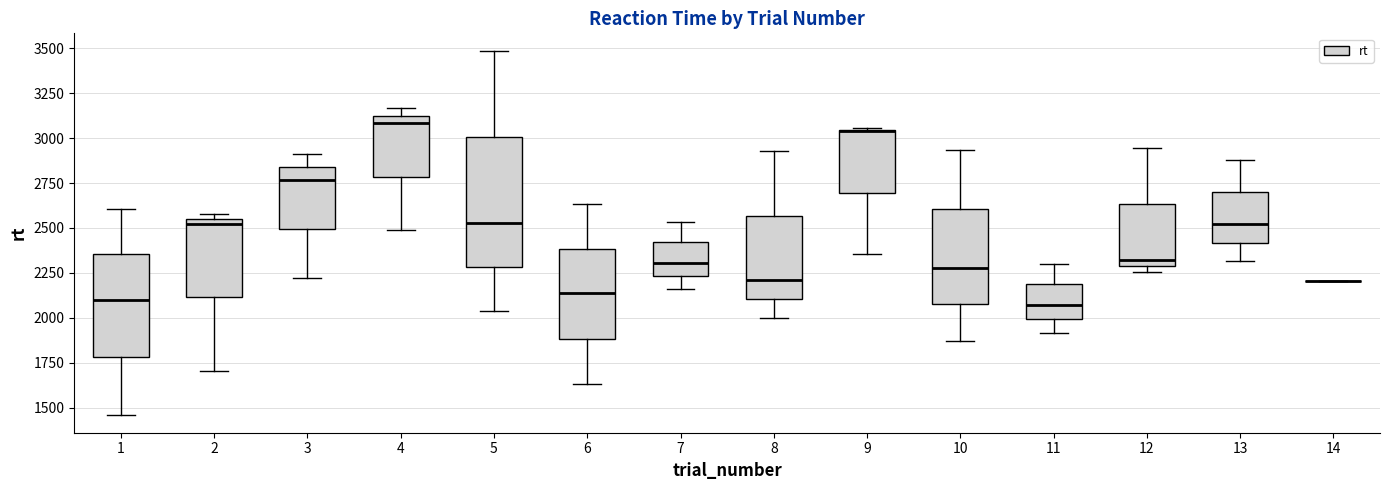

Reading left to right, read every box against the y-axis: the position of its median line, the range the box covers, and the ends of its whiskers. The values are not printed on the chart, so give them approximately, as read against the axis.

1: median 2100, box 1800 to 2350, whiskers 1450 to 2600
2: median 2500, box 2100 to 2550, whiskers 1700 to 2600
3: median 2750, box 2500 to 2850, whiskers 2200 to 2900
4: median 3100 (just below the box's upper edge), box 2800 to 3100, whiskers 2500 to 3150
5: median 2550, box 2300 to 3000, whiskers 2050 to 3500
6: median 2150, box 1900 to 2400, whiskers 1650 to 2650
7: median 2300, box 2250 to 2400, whiskers 2150 to 2550
8: median 2200, box 2100 to 2550, whiskers 2000 to 2950
9: median 3050, box 2700 to 3050, whiskers 2350 to 3050
10: median 2300, box 2100 to 2600, whiskers 1850 to 2950
11: median 2050, box 2000 to 2200, whiskers 1900 to 2300
12: median 2300 (just above the box's lower edge), box 2300 to 2650, whiskers 2250 to 2950
13: median 2500, box 2400 to 2700, whiskers 2300 to 2900
14: box collapsed to a line at 2200, whiskers 2200 to 2200